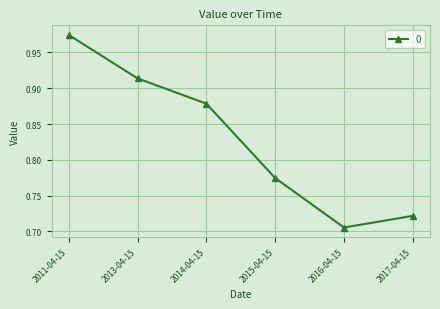

Rank the categories by value from lowest to highest.

2016-04-15, 2017-04-15, 2015-04-15, 2014-04-15, 2013-04-15, 2011-04-15